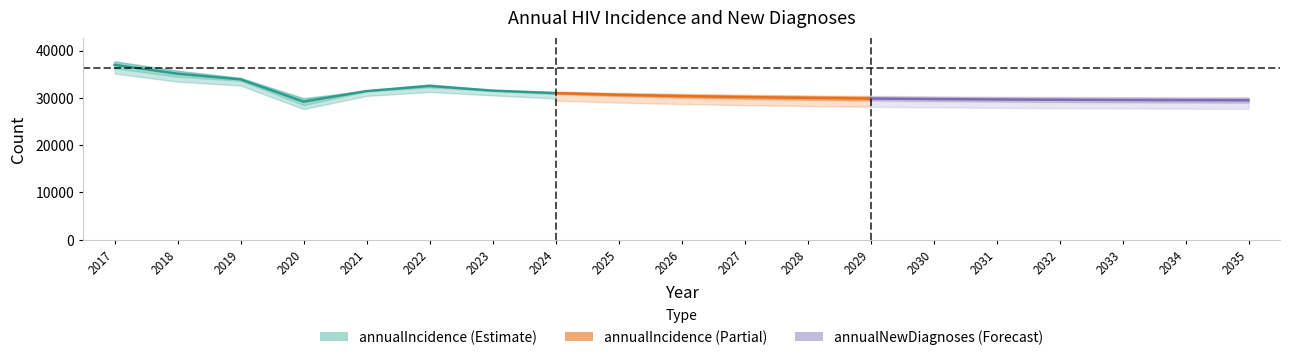

What is the average value?

32697.8